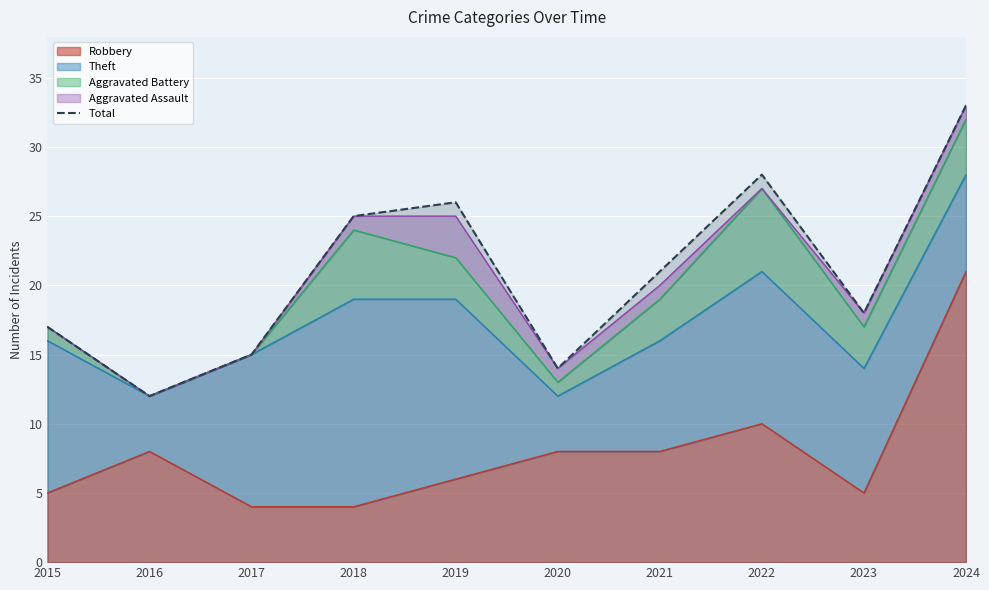

Which category has the highest value across all series?

2024